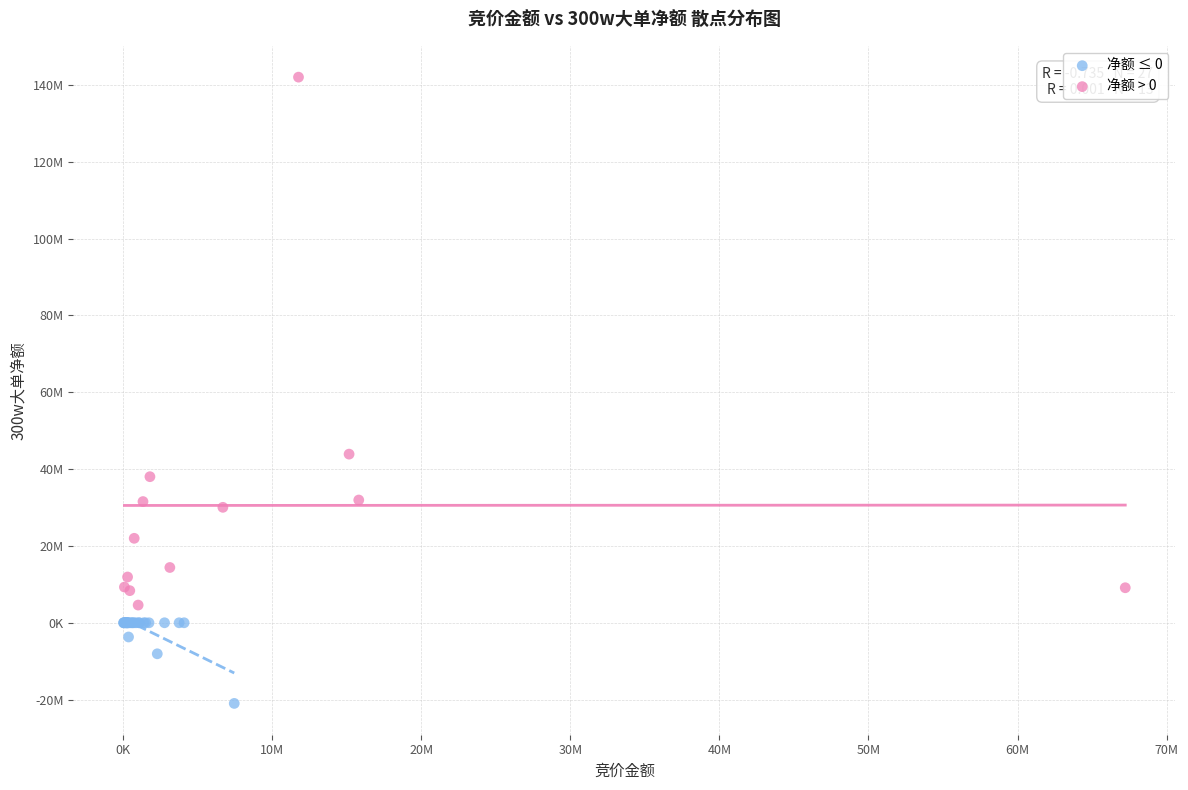

What are all the series names shown in the legend?

净额 ≤ 0, 净额 > 0